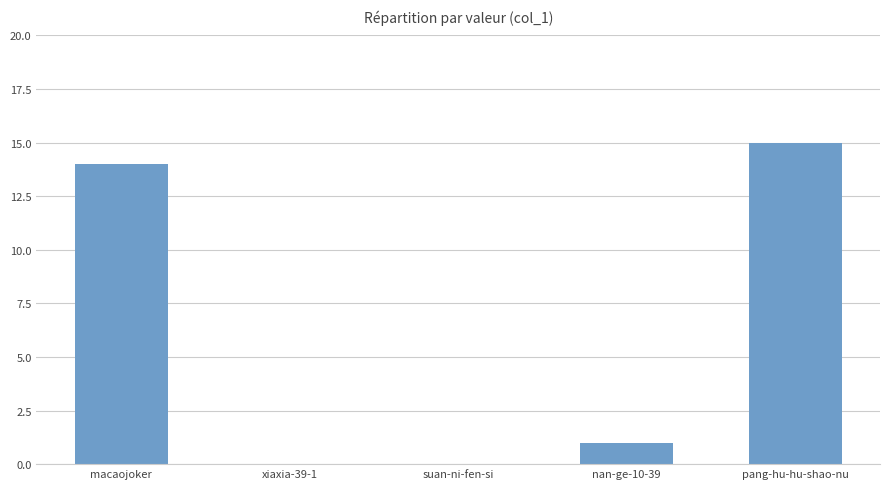

True or false: the data shows 14 at macaojoker.

True